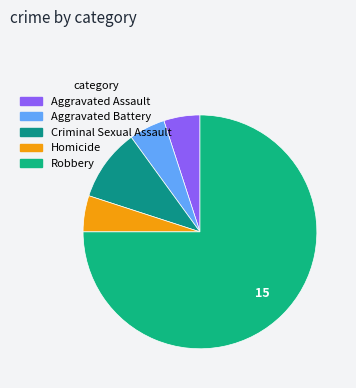

Count the number of slices in the pie.

5